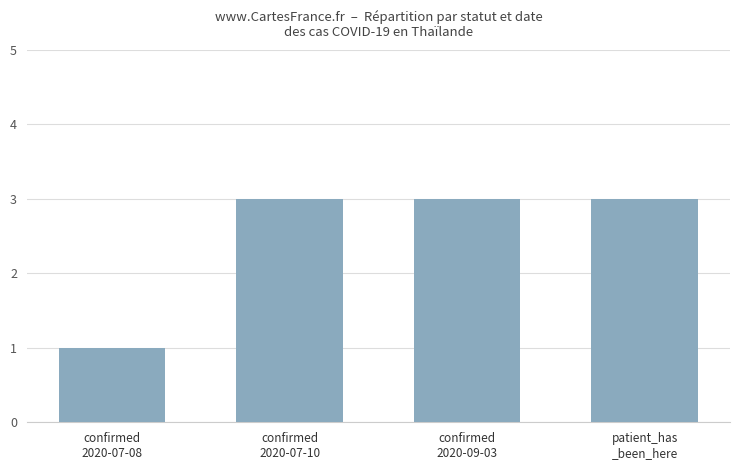

At which category does the chart reach its minimum across all series?

confirmed
2020-07-08